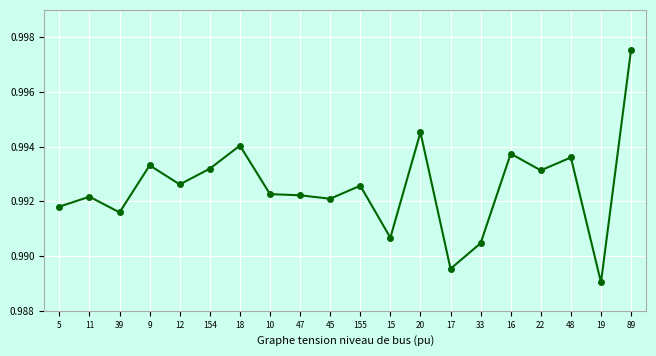

Count the values in the range 0 to 1.

20